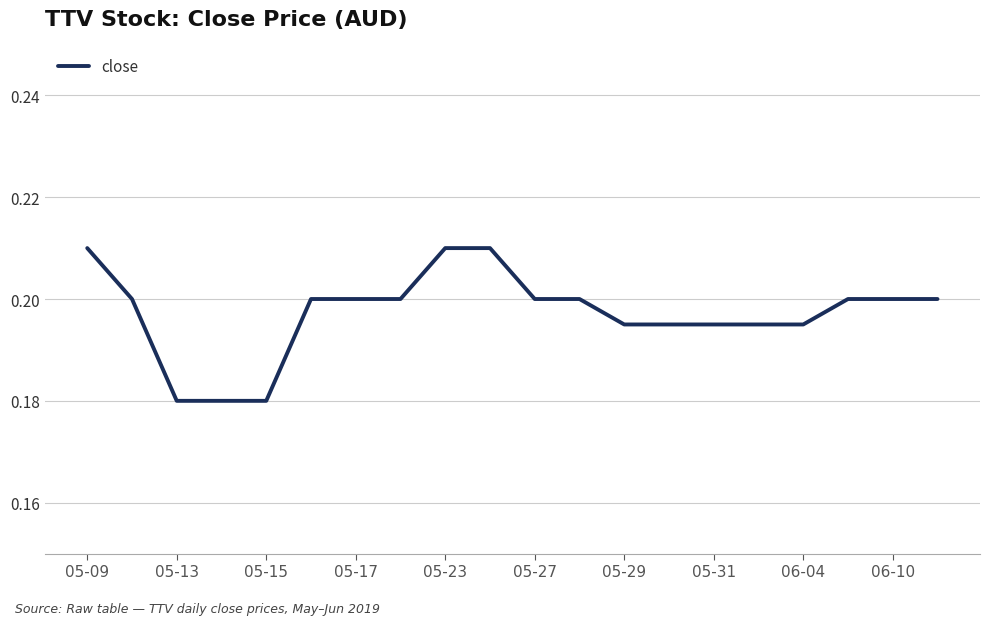

Is this an area chart (filled region under the line)?

No